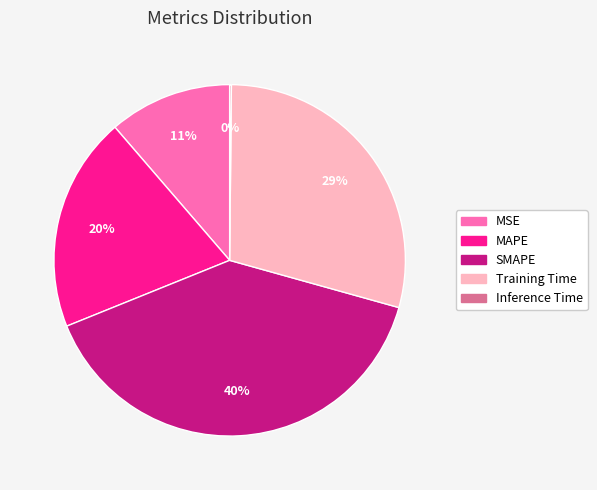

Which has a higher value, SMAPE or MSE?

SMAPE